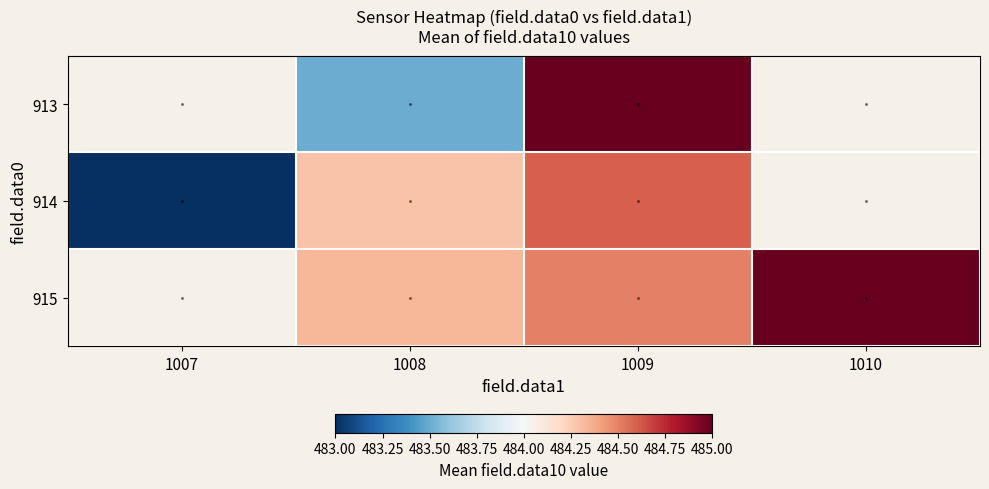

Rank the categories by 913 value from highest to lowest.

1009, 1010, 1007, 1008